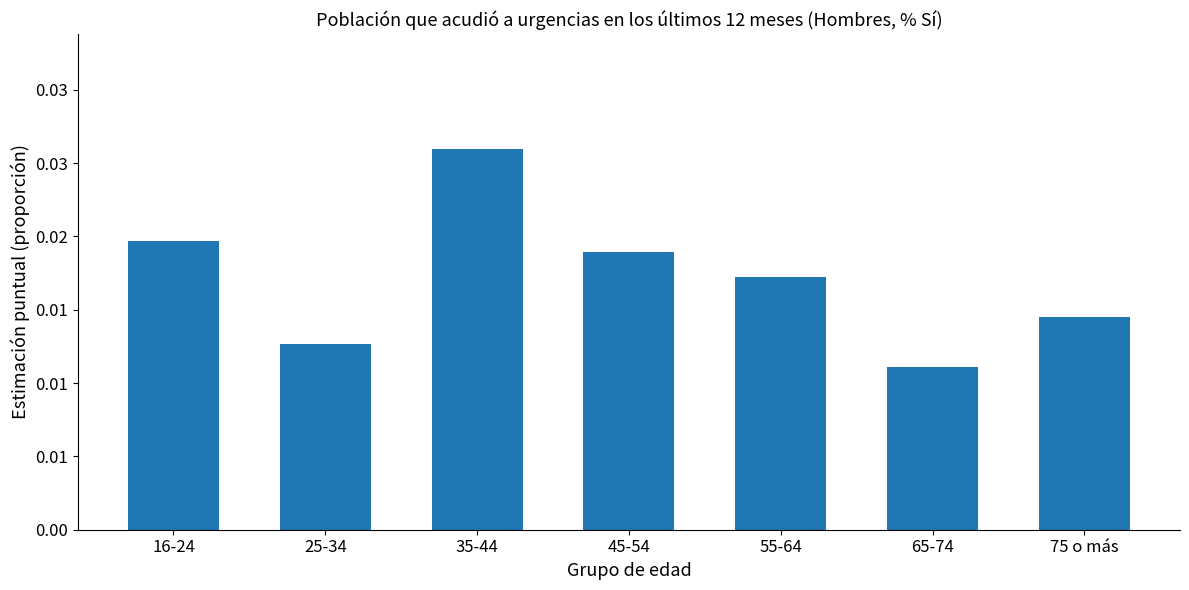

Are the bars grouped side by side (vs. stacked)?

No